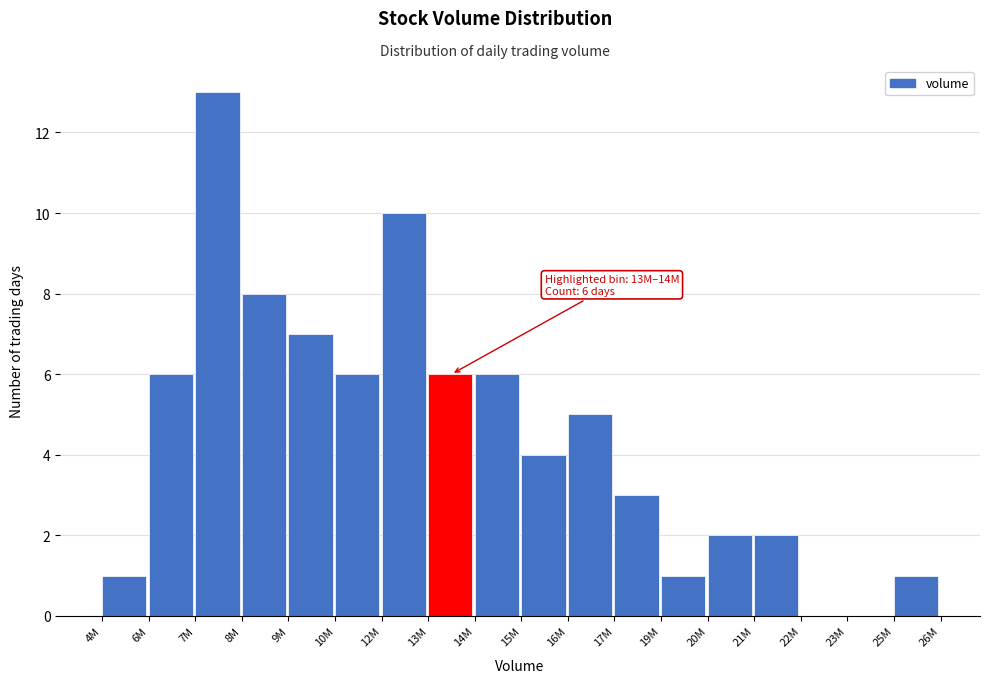

Reading left to right, list all the values displayed in this chart.

4M=1	6M=6	7M=13	8M=8	9M=7	10M=6	12M=10	13M=6	14M=6	15M=4	16M=5	17M=3	19M=1	20M=2	21M=2	22M=0	23M=0	25M=1